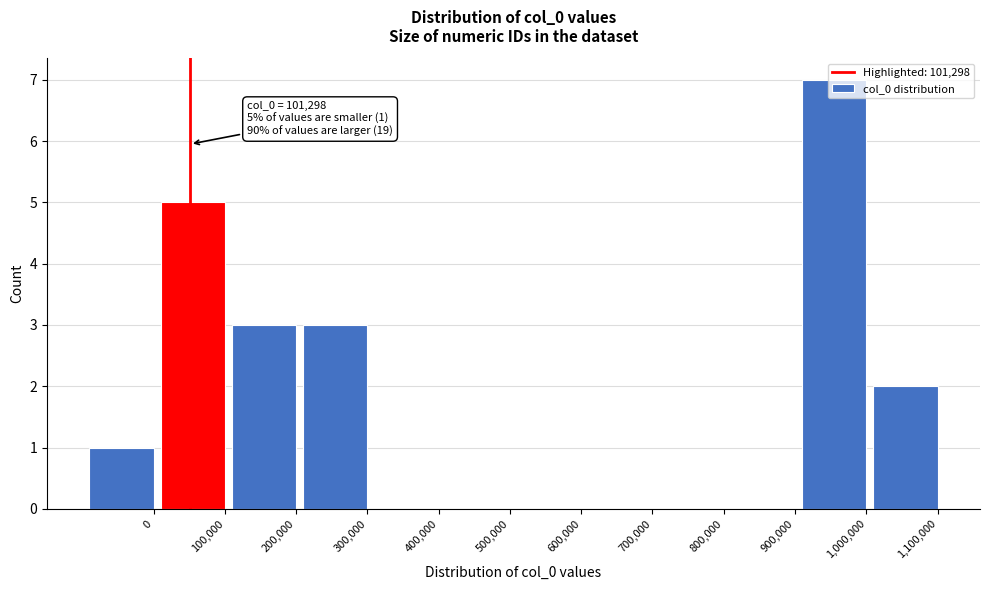

The chart shows a value of 0 at 700,000. True or false?

True